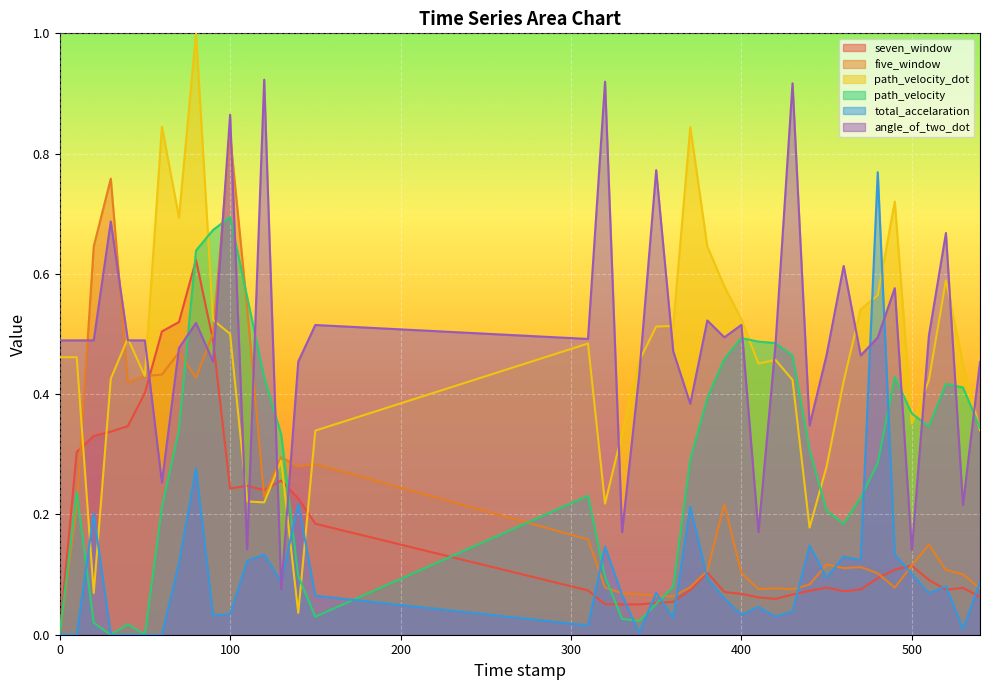

What position from the left is 50.0?

6